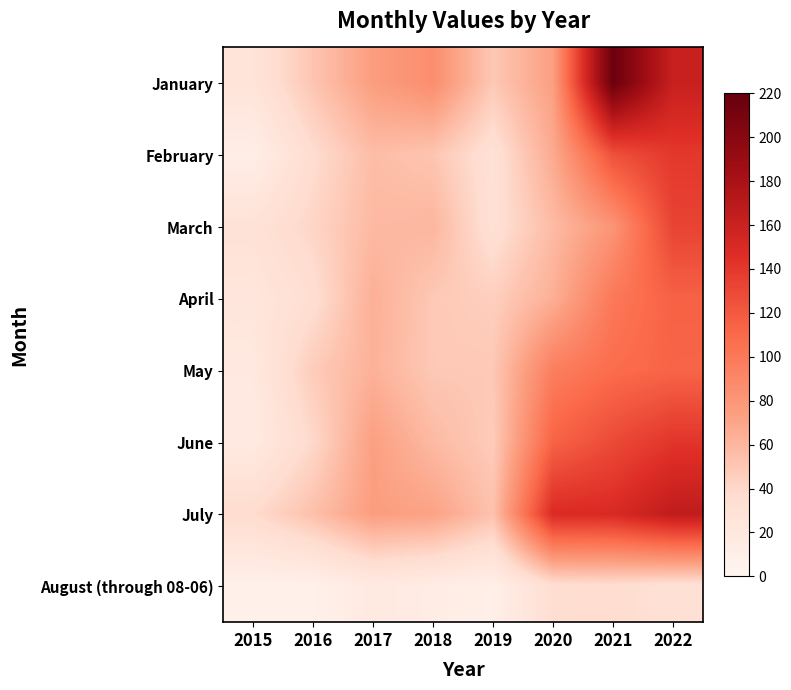

Which series changed the most between 2018 and 2019?

January